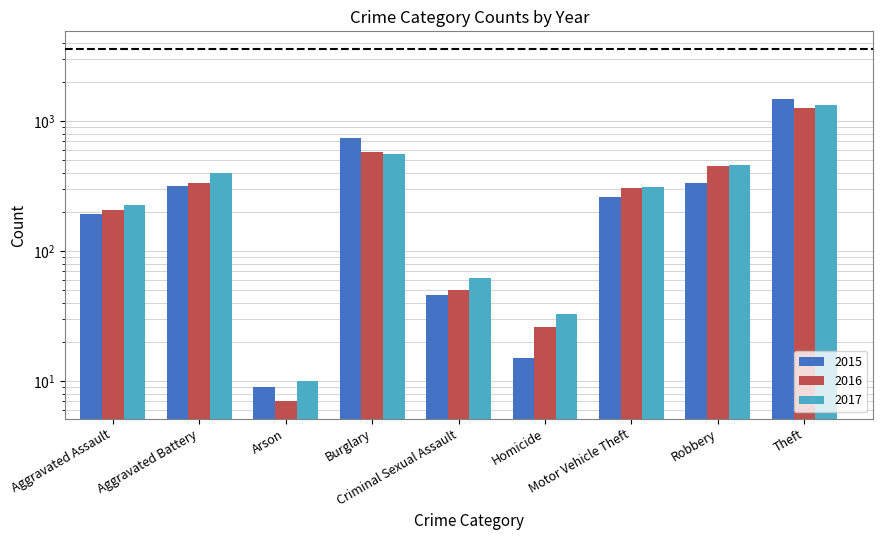

List the labels in order of 2015 value, smallest first.

Arson, Homicide, Criminal Sexual Assault, Aggravated Assault, Motor Vehicle Theft, Aggravated Battery, Robbery, Burglary, Theft